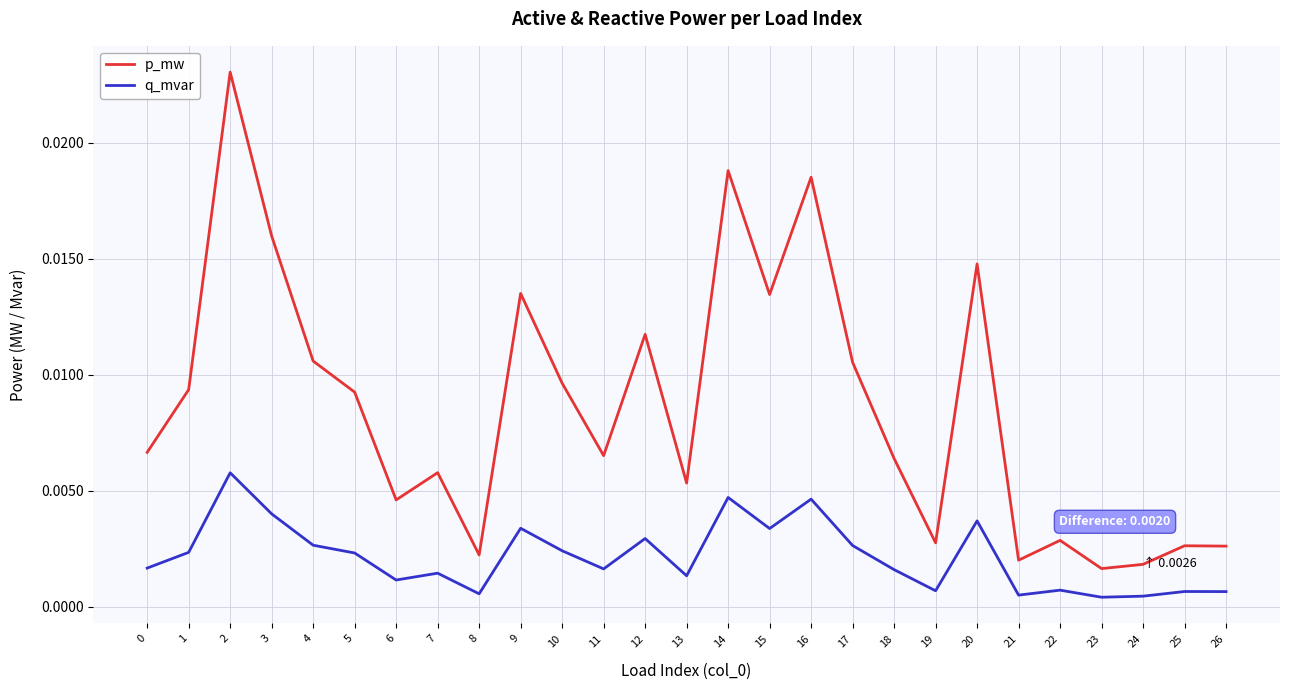

Rank the series by their maximum value, from highest to lowest.

p_mw, q_mvar